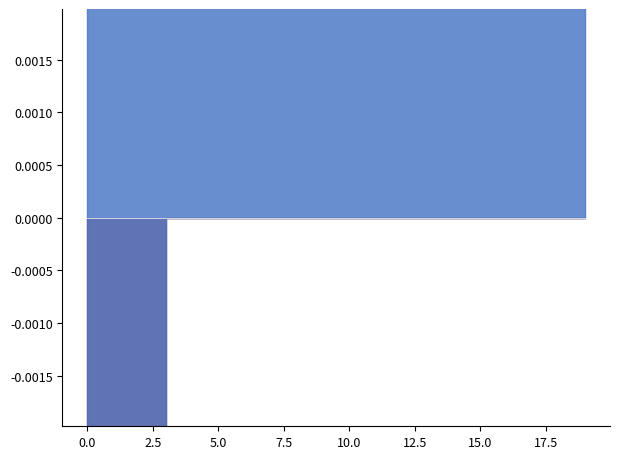

List the labels in order of value, smallest first.

0, 1, 2, 3, 4, 5, 6, 7, 8, 9, 10, 11, 12, 13, 14, 15, 16, 17, 18, 19